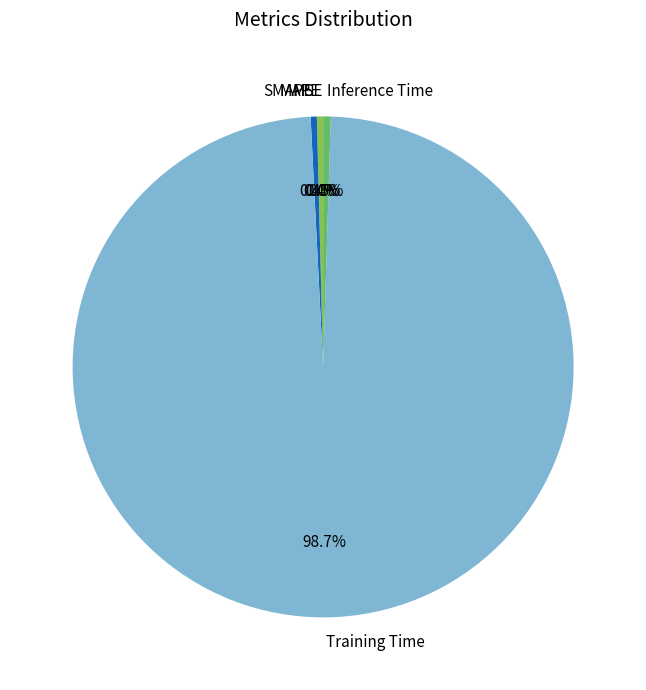

What is the largest slice in the pie chart?

Training Time